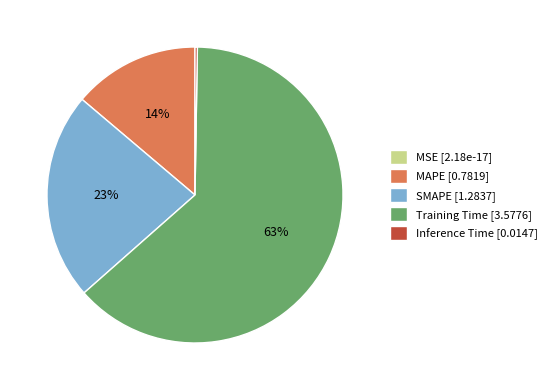

Is it true that MAPE is 14% of the pie?

True